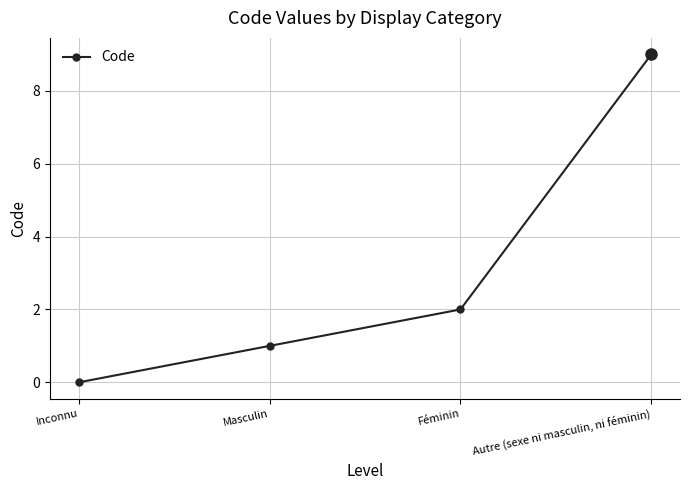

How many series are shown in this chart?

1